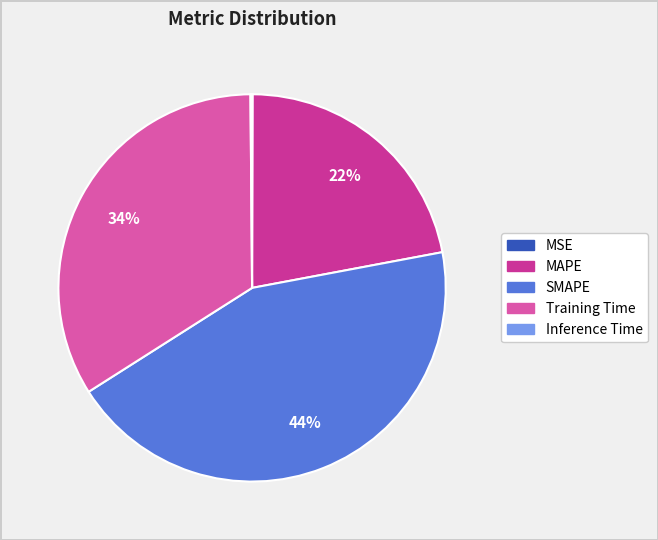

To the nearest percent, what percentage of the pie is MAPE?

22%